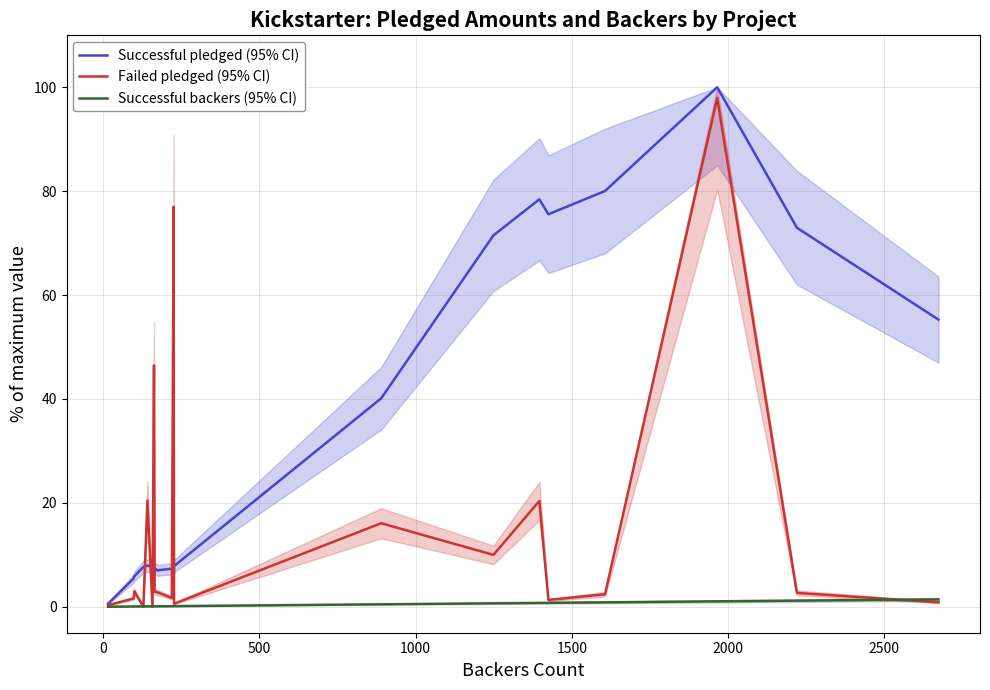

True or false: Successful pledged (95% CI) has more than 2 interior local peaks.

True